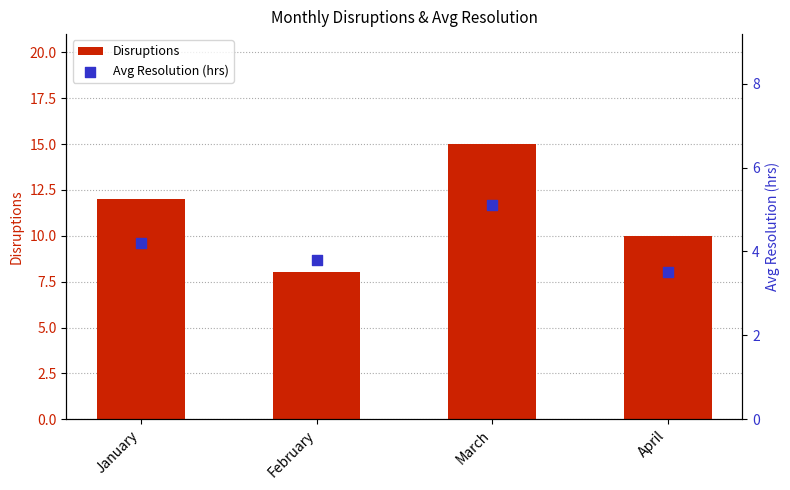

Which series has the widest spread of Y values?

Disruptions